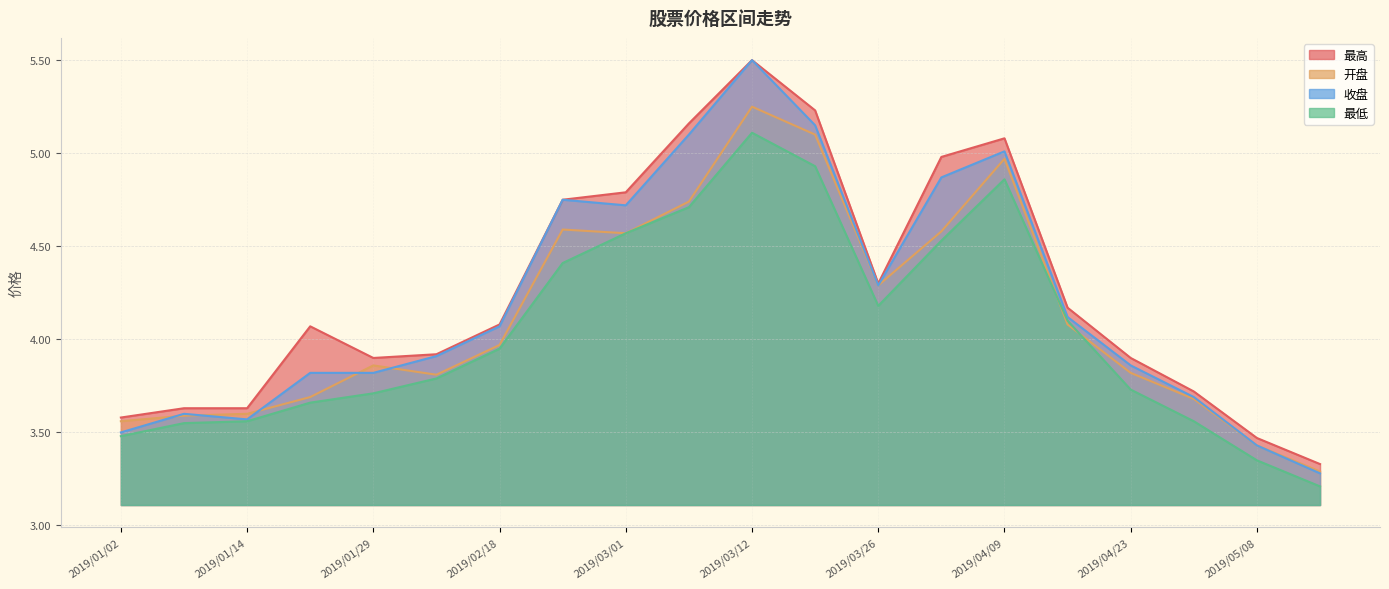

List the labels in order of 开盘 value, smallest first.

2019/05/15, 2019/05/08, 2019/01/02, 2019/01/07, 2019/01/14, 2019/04/30, 2019/01/22, 2019/02/11, 2019/04/23, 2019/01/29, 2019/02/18, 2019/04/16, 2019/03/26, 2019/03/01, 2019/04/02, 2019/02/25, 2019/03/05, 2019/04/09, 2019/03/19, 2019/03/12